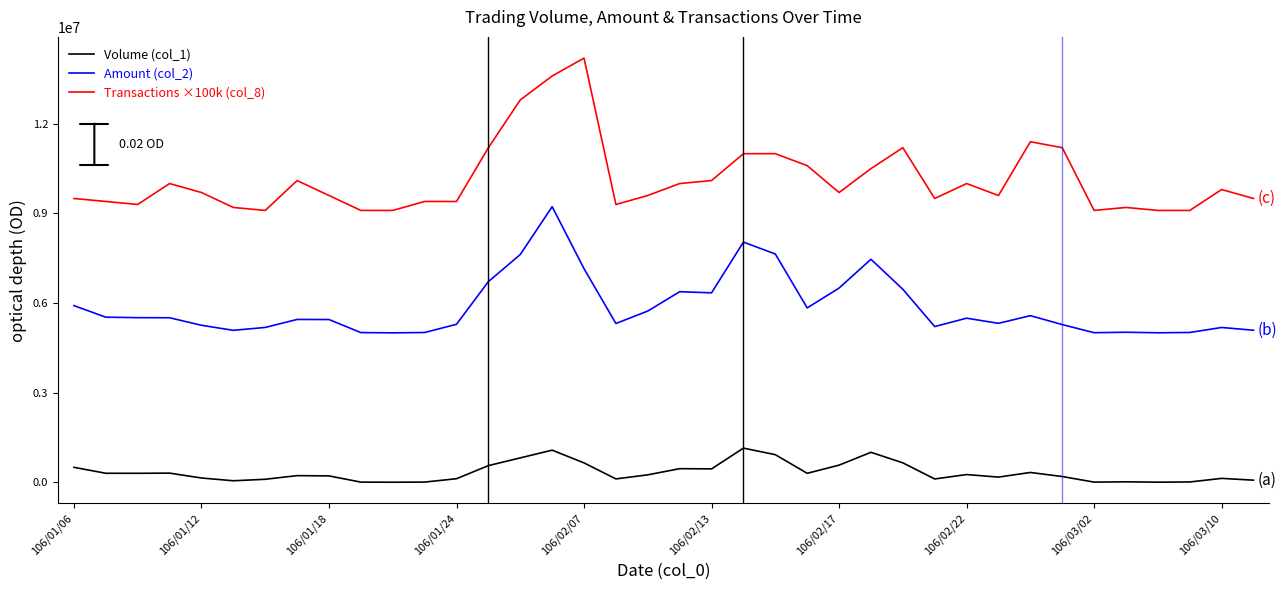

List the series in order of their overall mean, highest first.

Transactions ×100k (col_8), Amount (col_2), Volume (col_1)